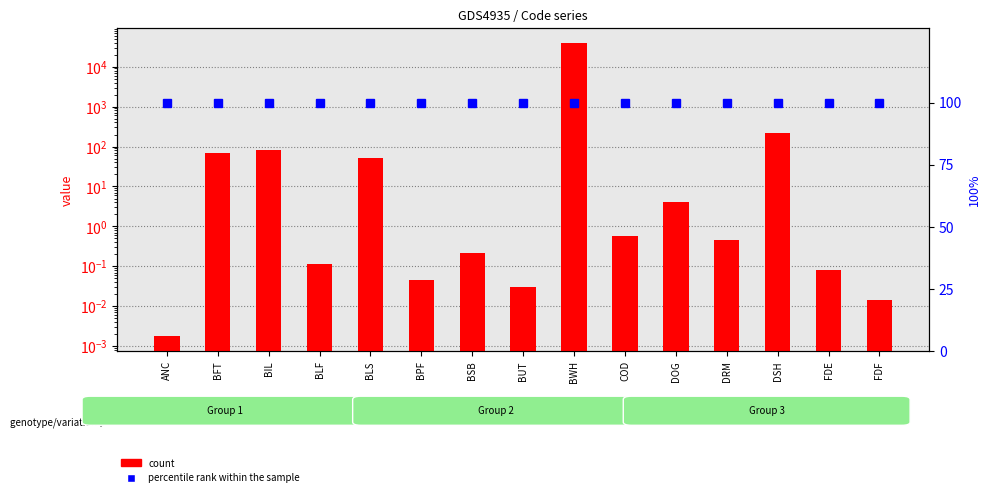

Which category has the highest value across all series?

BWH